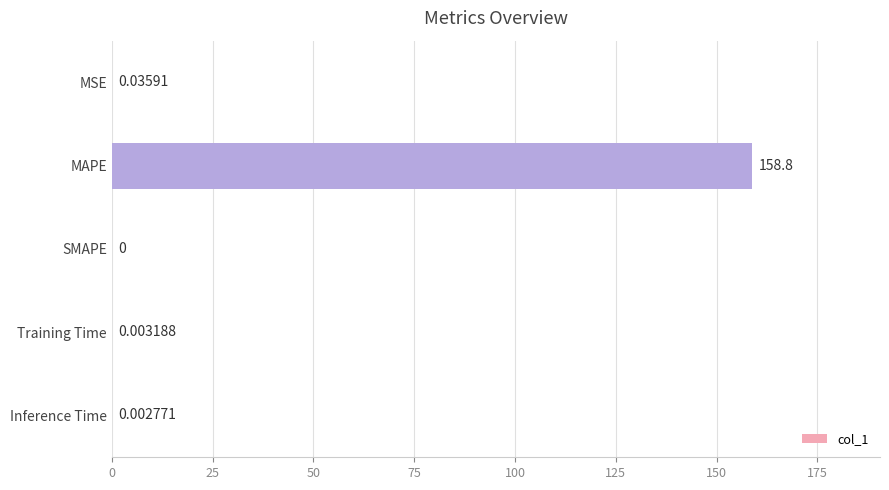

How many values exceed 0?

4